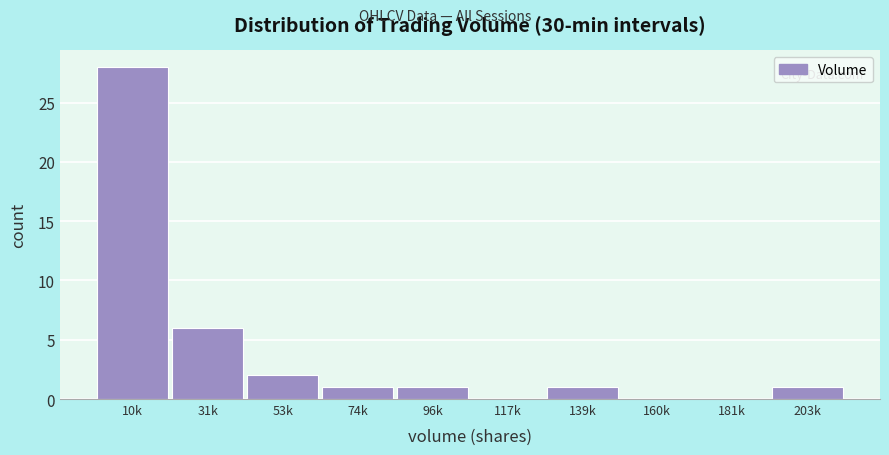

Reading left to right, extract all data points from this chart.

10k=28	31k=6	53k=2	74k=1	96k=1	117k=0	139k=1	160k=0	181k=0	203k=1